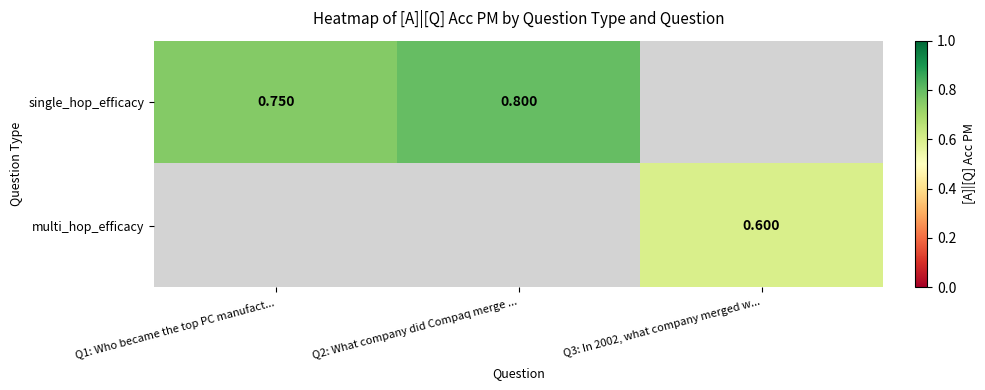

What is the greatest value displayed?

0.8